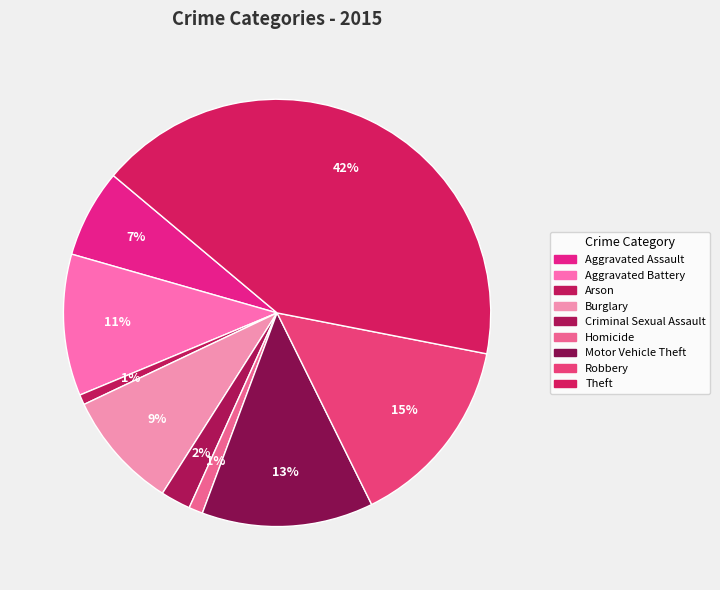

Count the number of slices in the pie.

9